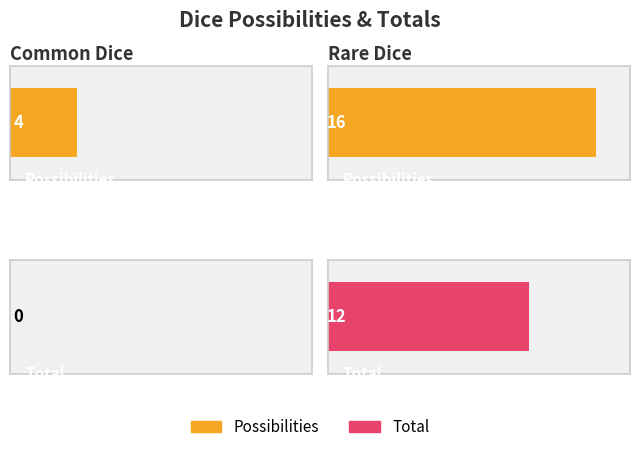

Rank the series by their maximum value, from lowest to highest.

Total, Possibilities